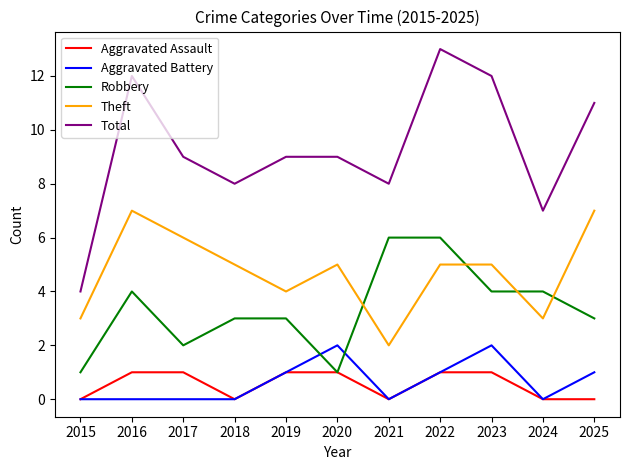

How many lines are shown in the chart?

5